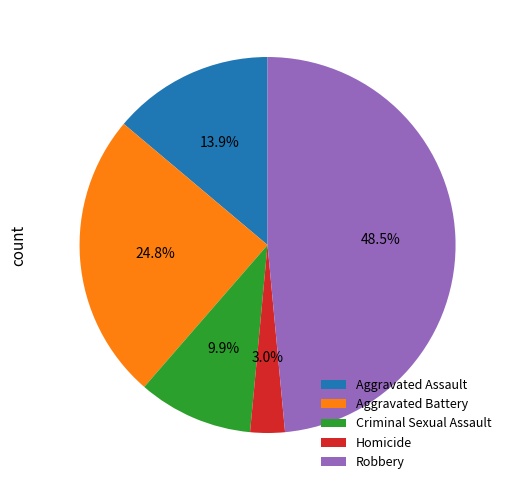

To the nearest percent, what is the difference between the Robbery and Aggravated Battery slice percentages?

24%